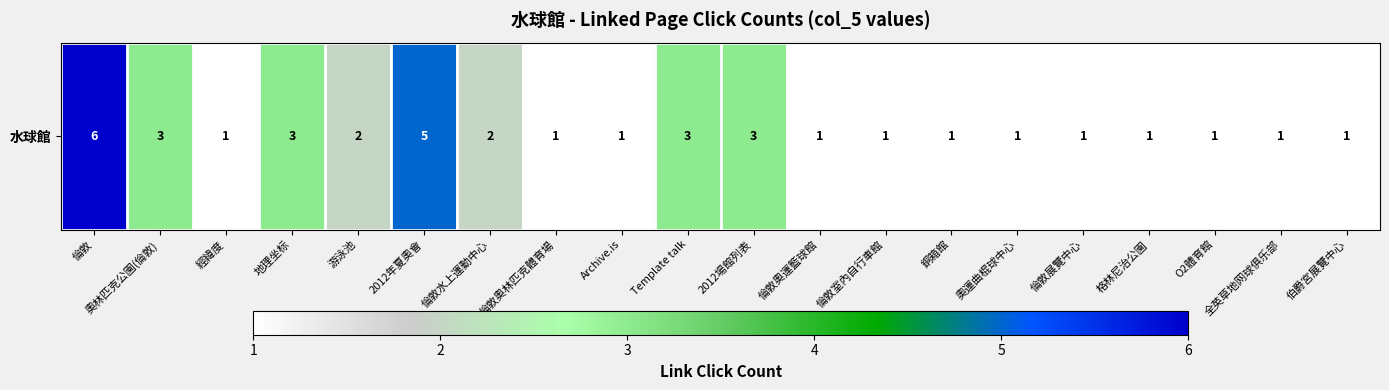

What is the smallest value displayed?

1